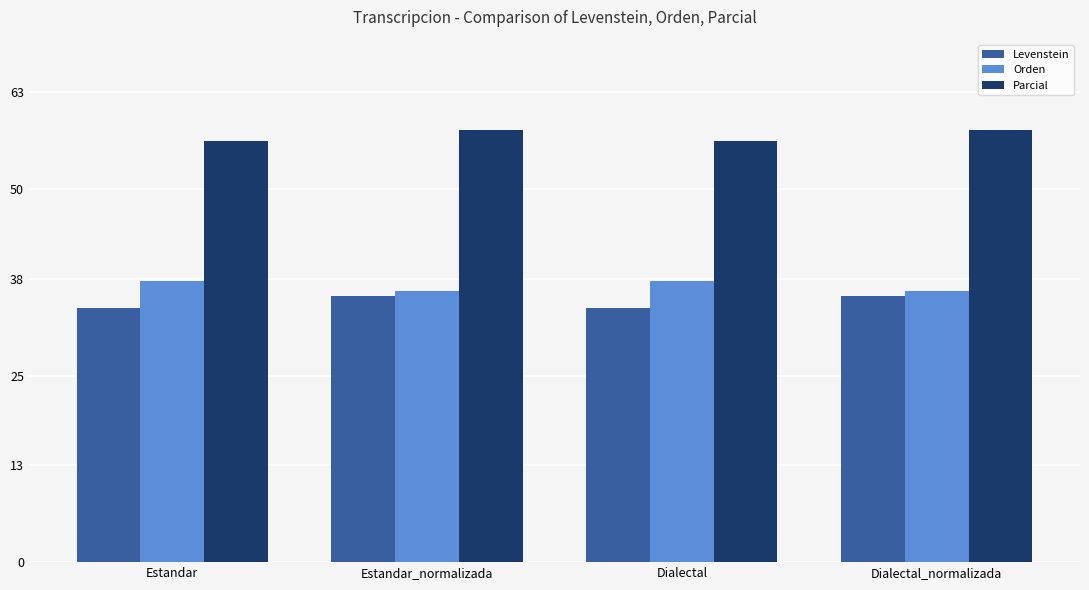

How many data points does each series have?

4